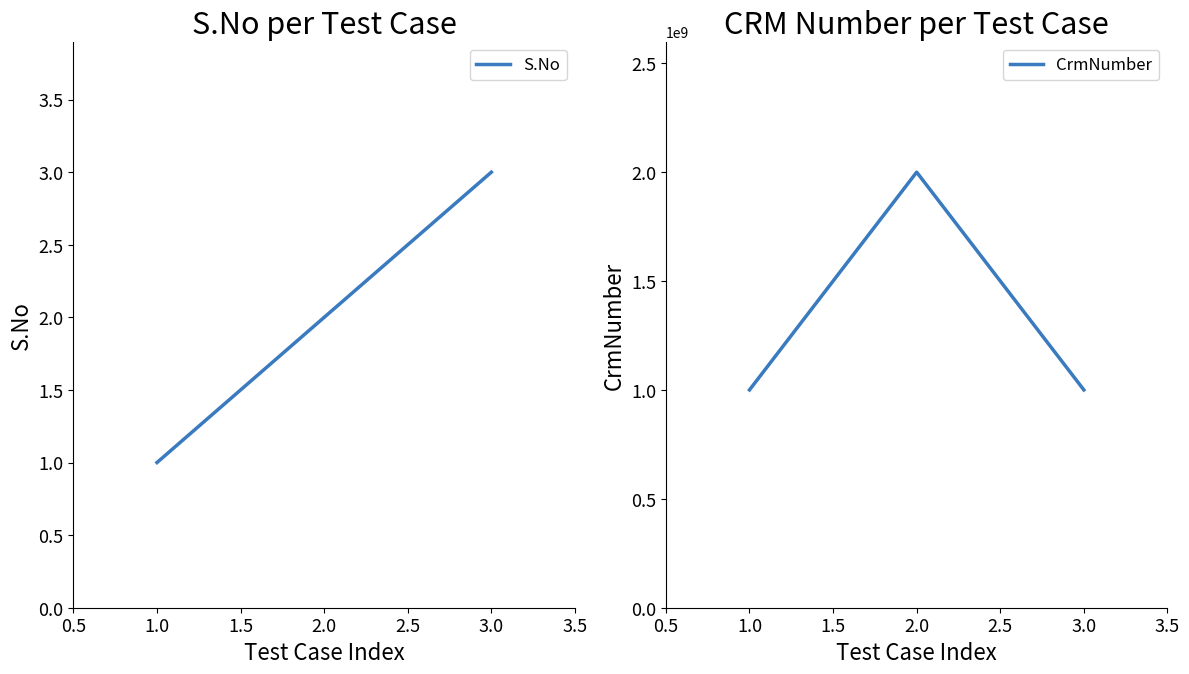

True or false: S.No has a value of 0 at 1.0.

False